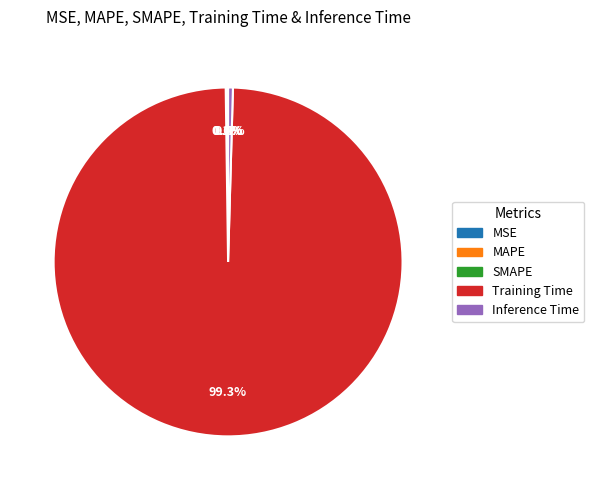

Which category accounts for the majority?

Training Time